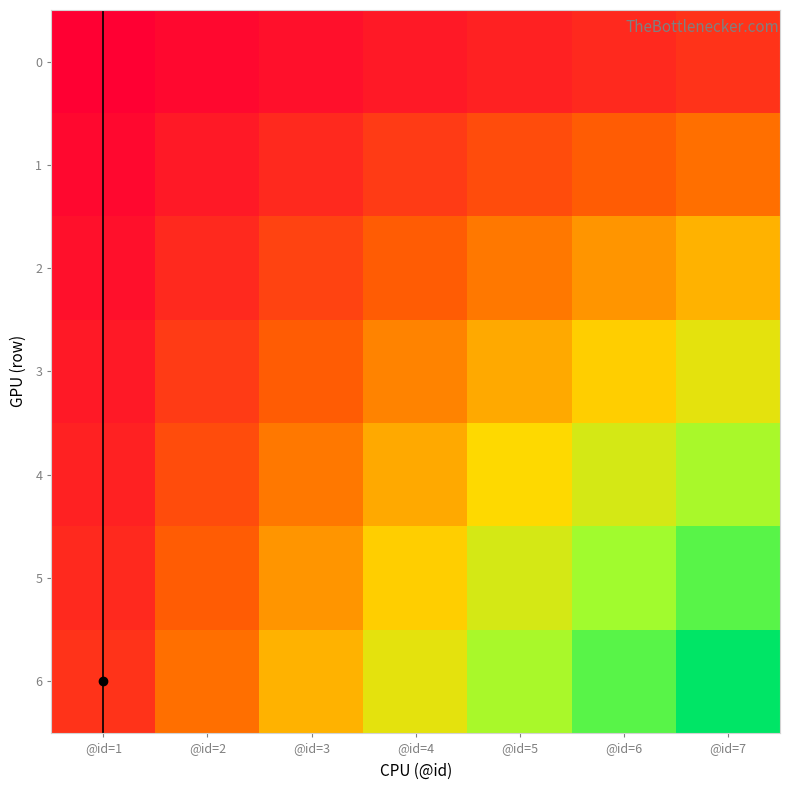

Reading right to left, list all the values displayed in this chart.

0: @id=7=7	@id=6=6	@id=5=5	@id=4=4	@id=3=3	@id=2=2	@id=1=1
1: @id=7=14	@id=6=12	@id=5=10	@id=4=8	@id=3=6	@id=2=4	@id=1=2
2: @id=7=21	@id=6=18	@id=5=15	@id=4=12	@id=3=9	@id=2=6	@id=1=3
3: @id=7=28	@id=6=24	@id=5=20	@id=4=16	@id=3=12	@id=2=8	@id=1=4
4: @id=7=35	@id=6=30	@id=5=25	@id=4=20	@id=3=15	@id=2=10	@id=1=5
5: @id=7=42	@id=6=36	@id=5=30	@id=4=24	@id=3=18	@id=2=12	@id=1=6
6: @id=7=49	@id=6=42	@id=5=35	@id=4=28	@id=3=21	@id=2=14	@id=1=7